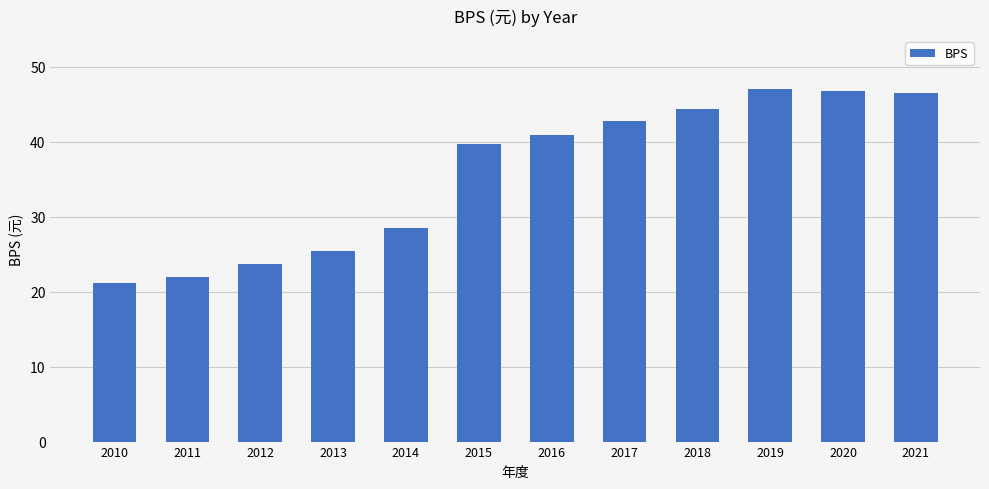

What is the minimum value shown in the chart?

21.1